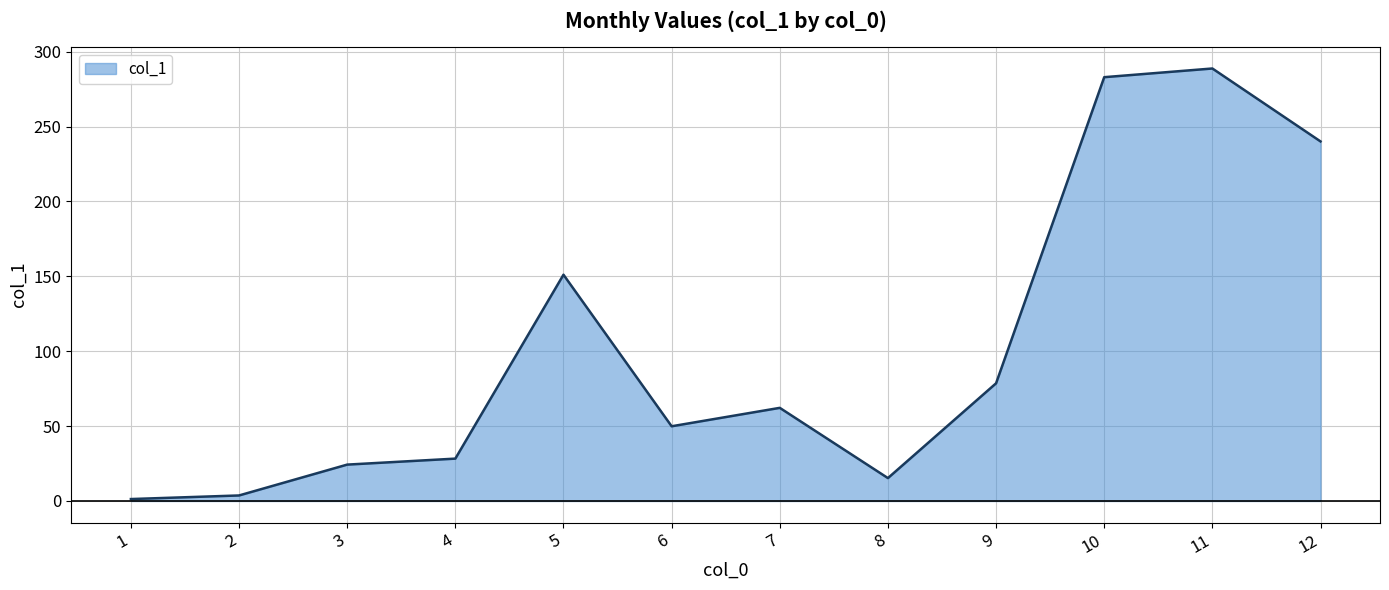

What is the maximum value shown in the chart?

288.8